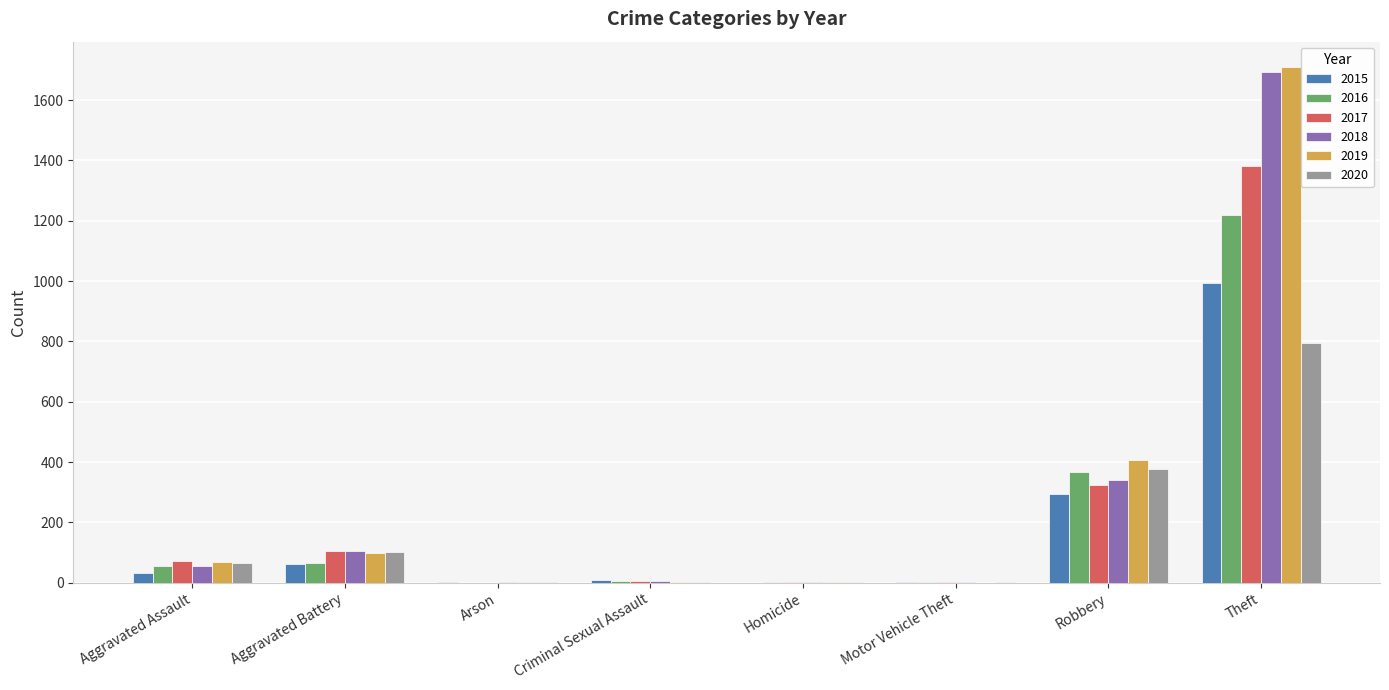

What is the sum of the 2020 values at Robbery and Motor Vehicle Theft?

378